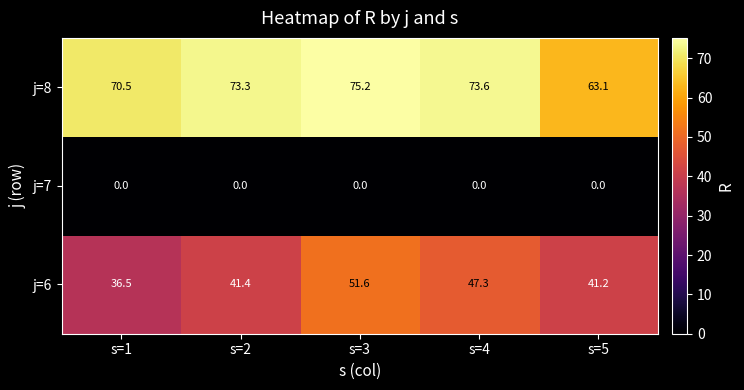

Reading right to left, list all the values displayed in this chart.

j=8: s=5=63.1	s=4=73.6	s=3=75.2	s=2=73.3	s=1=70.5
j=7: s=5=0.0	s=4=0.0	s=3=0.0	s=2=0.0	s=1=0.0
j=6: s=5=41.2	s=4=47.3	s=3=51.6	s=2=41.4	s=1=36.5